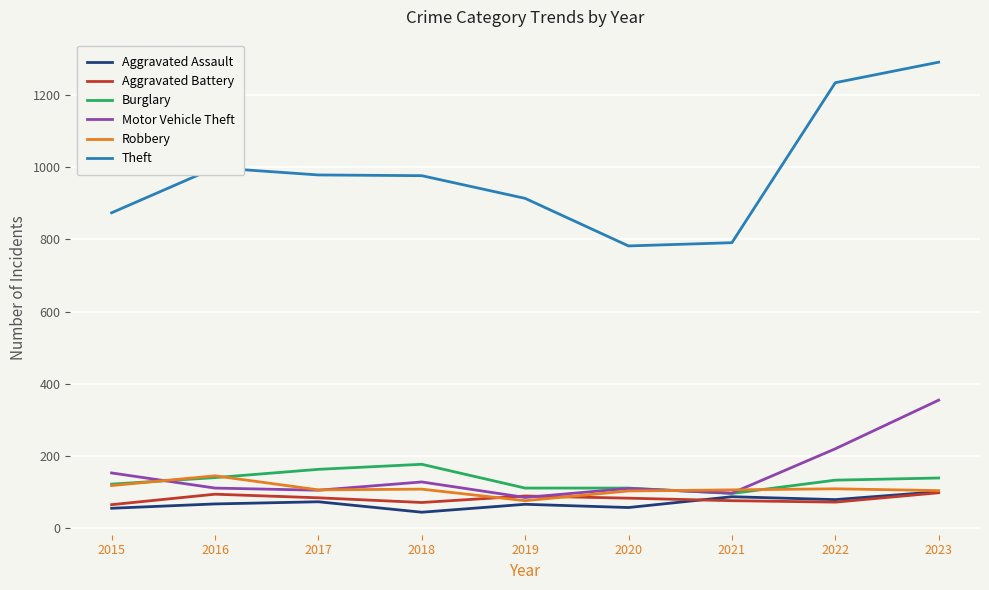

Read the Motor Vehicle Theft value at 2021.

96